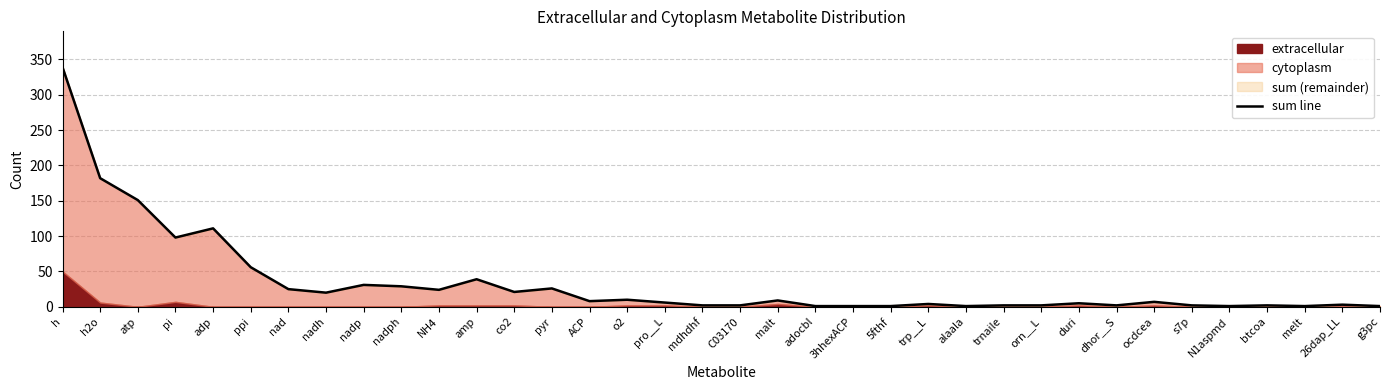

What is the value of the 22nd point from the left?

1